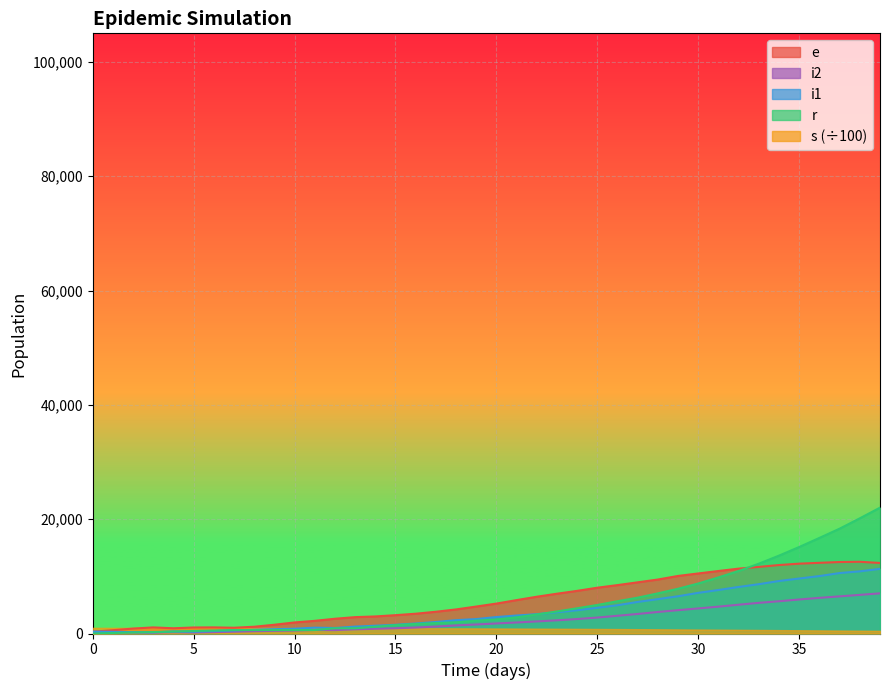

How many series are shown in this chart?

5